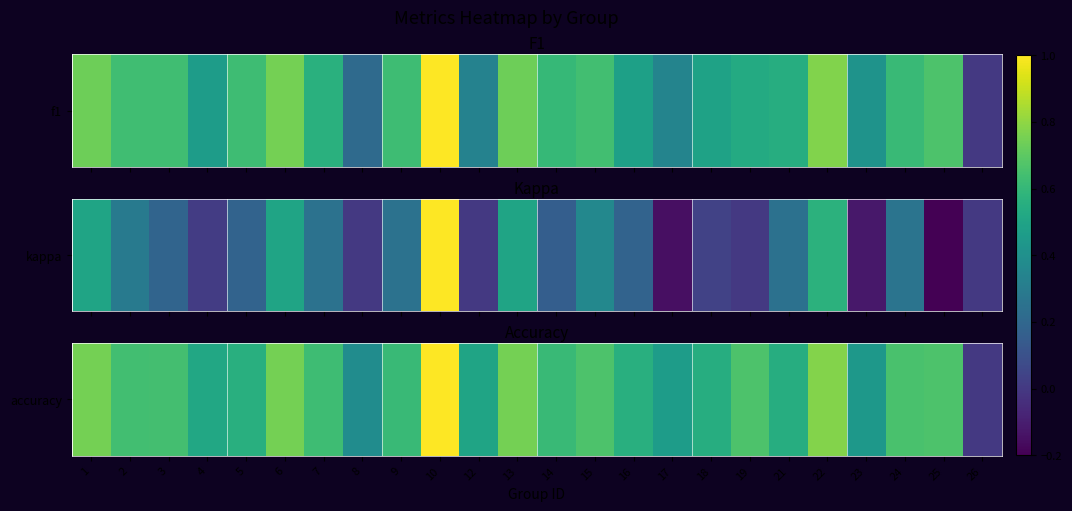

Rank the categories by value from lowest to highest.

26, 8, 23, 17, 12, 4, 18, 21, 5, 16, 14, 9, 7, 2, 3, 24, 15, 19, 25, 1, 6, 13, 22, 10